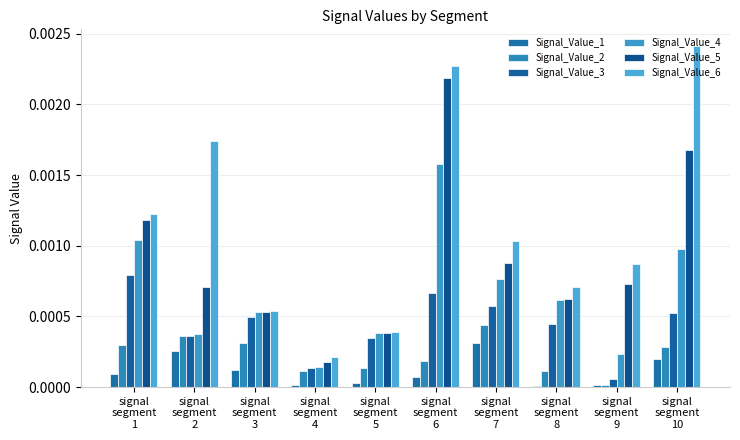

Is the value of Signal_Value_6 at signal
segment
10 greater than the value of Signal_Value_3 at signal
segment
2?

Yes